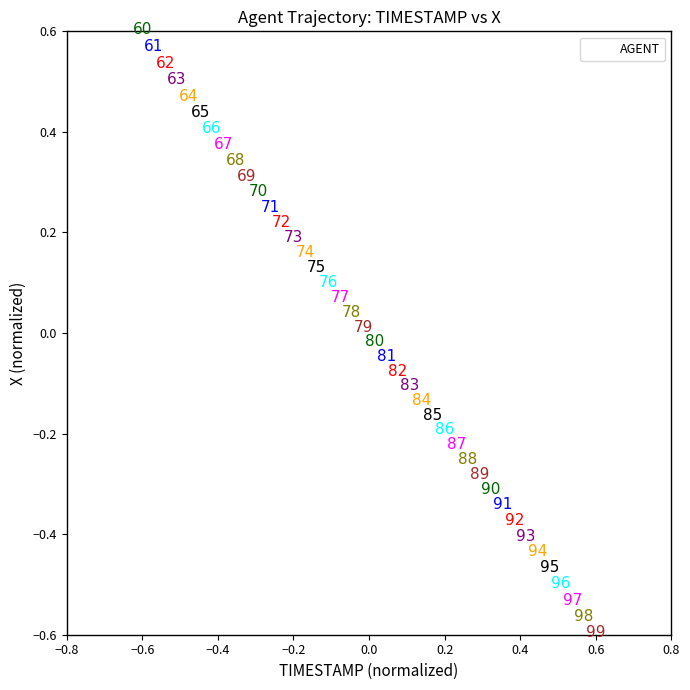

What is the range of Y values (max minus min)?

1.2